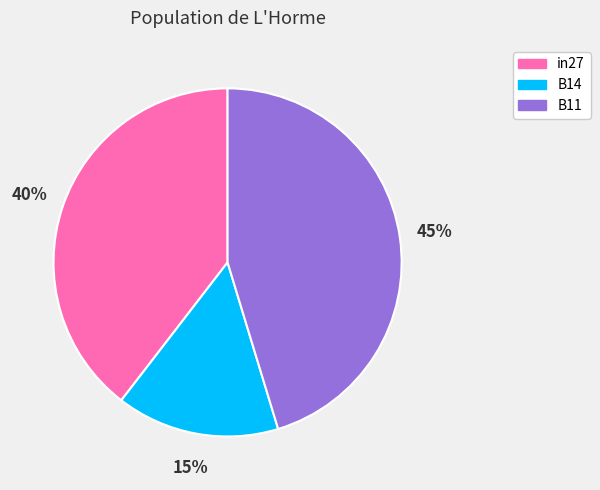

True or false: B11 accounts for 40% of the total.

False